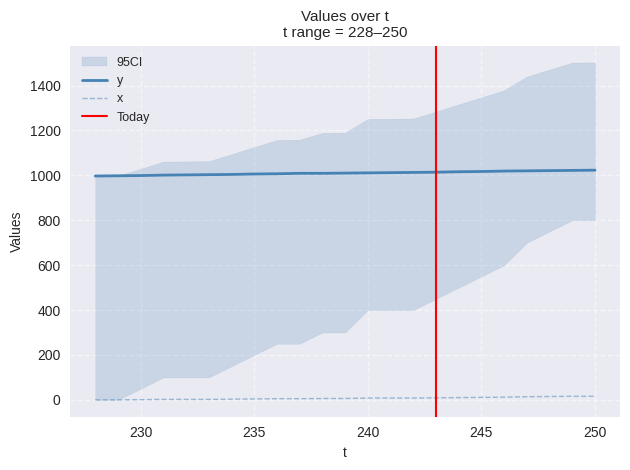

At which label is x closest to 8?

240